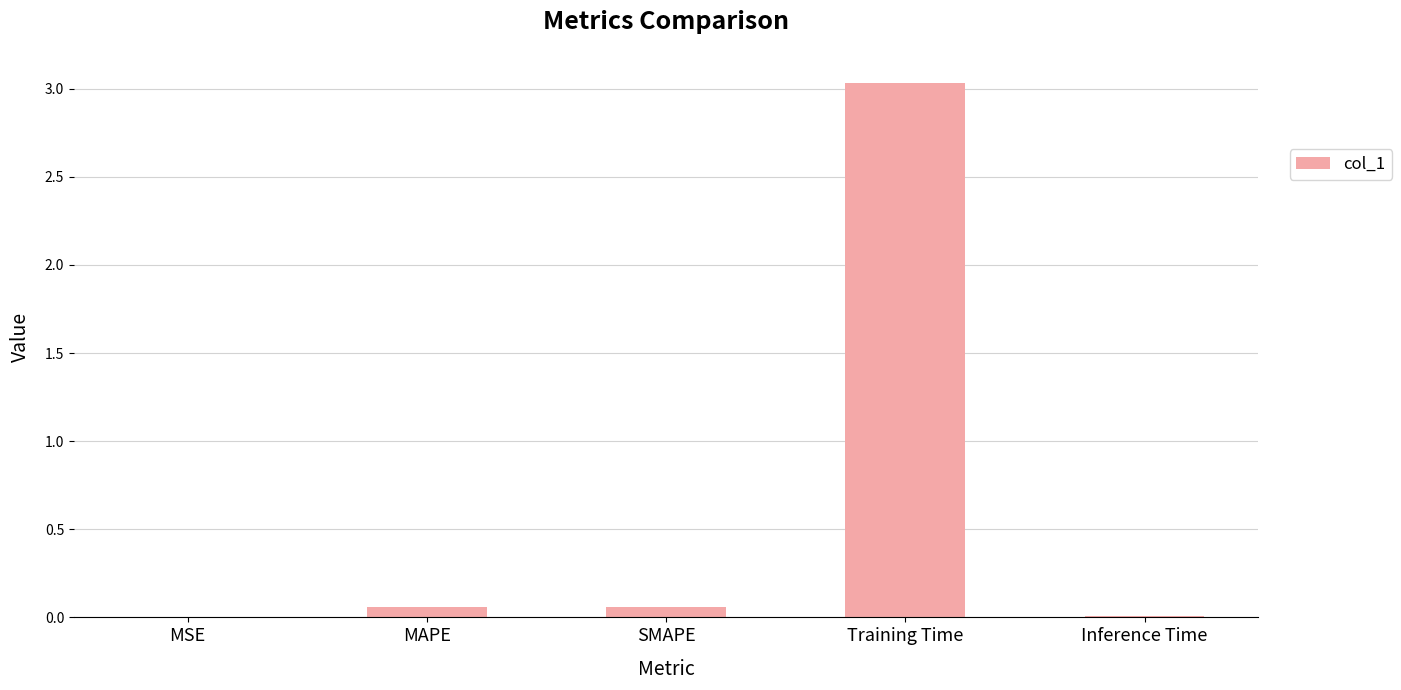

True or false: the data shows 1.5 at Training Time.

False